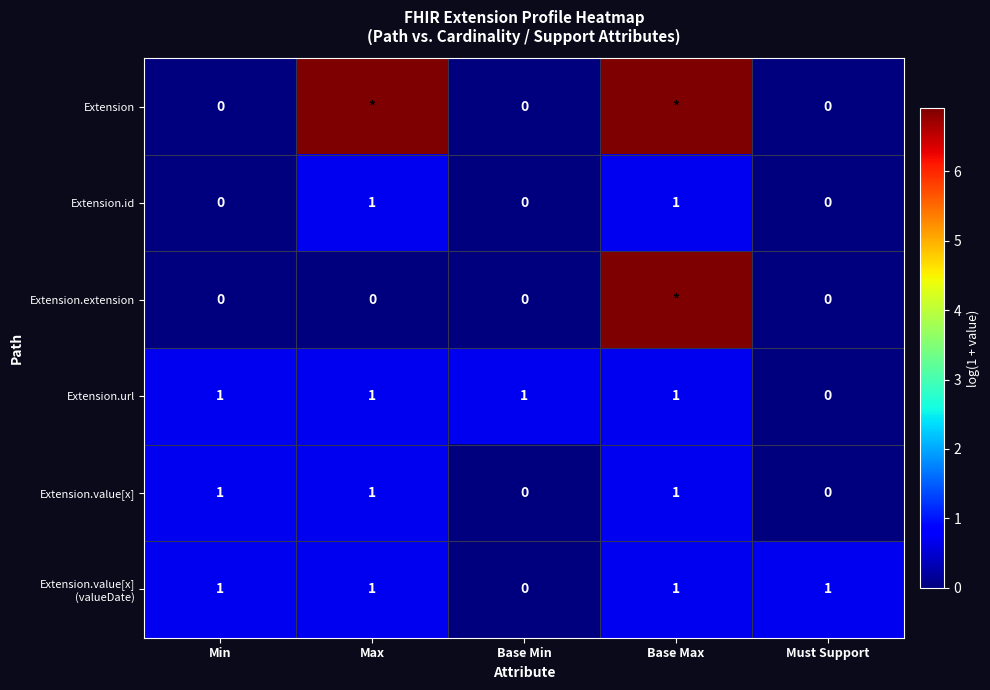

Which category has the highest value across all series?

Max